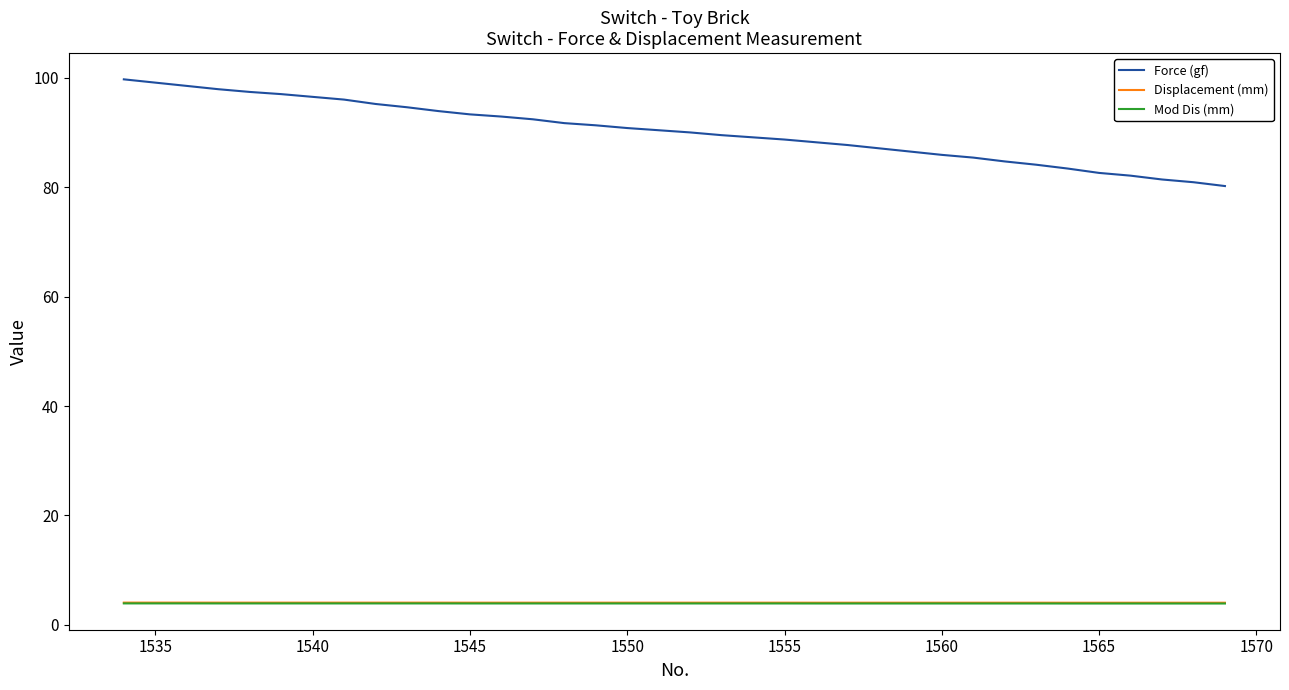

Which series has the largest total across all categories?

Force (gf)